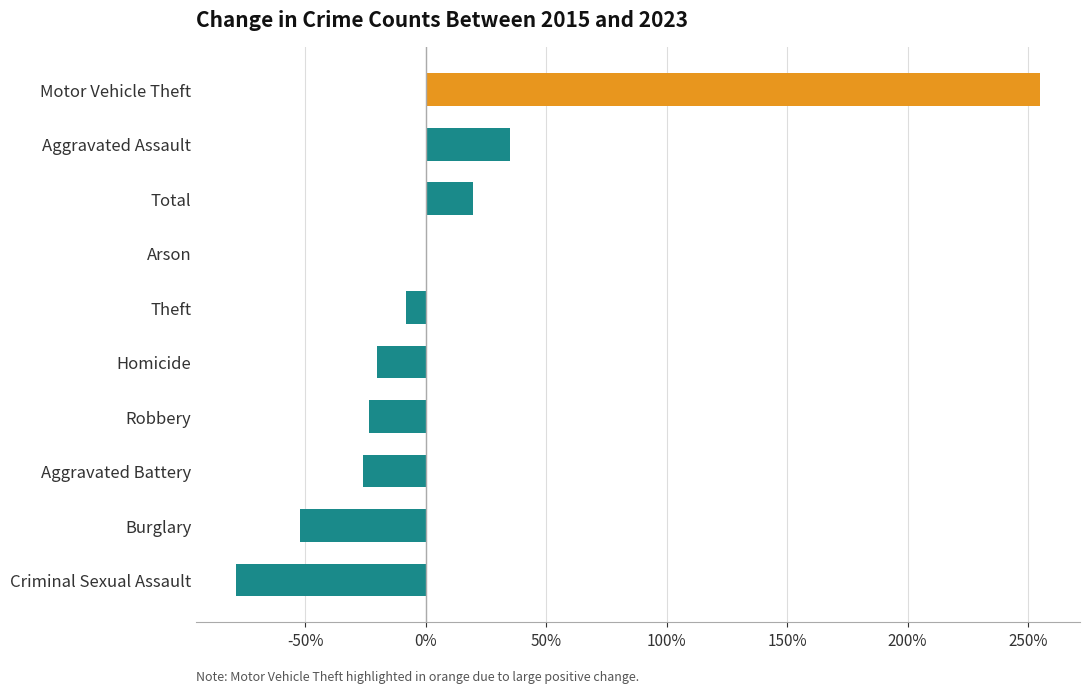

Which has a higher value, Robbery or Aggravated Assault?

Aggravated Assault